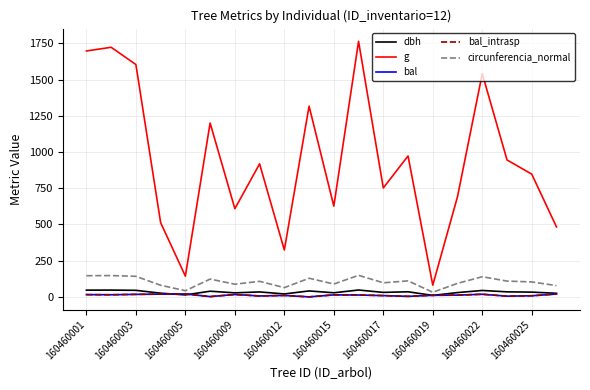

Does the chart have visible grid lines?

Yes